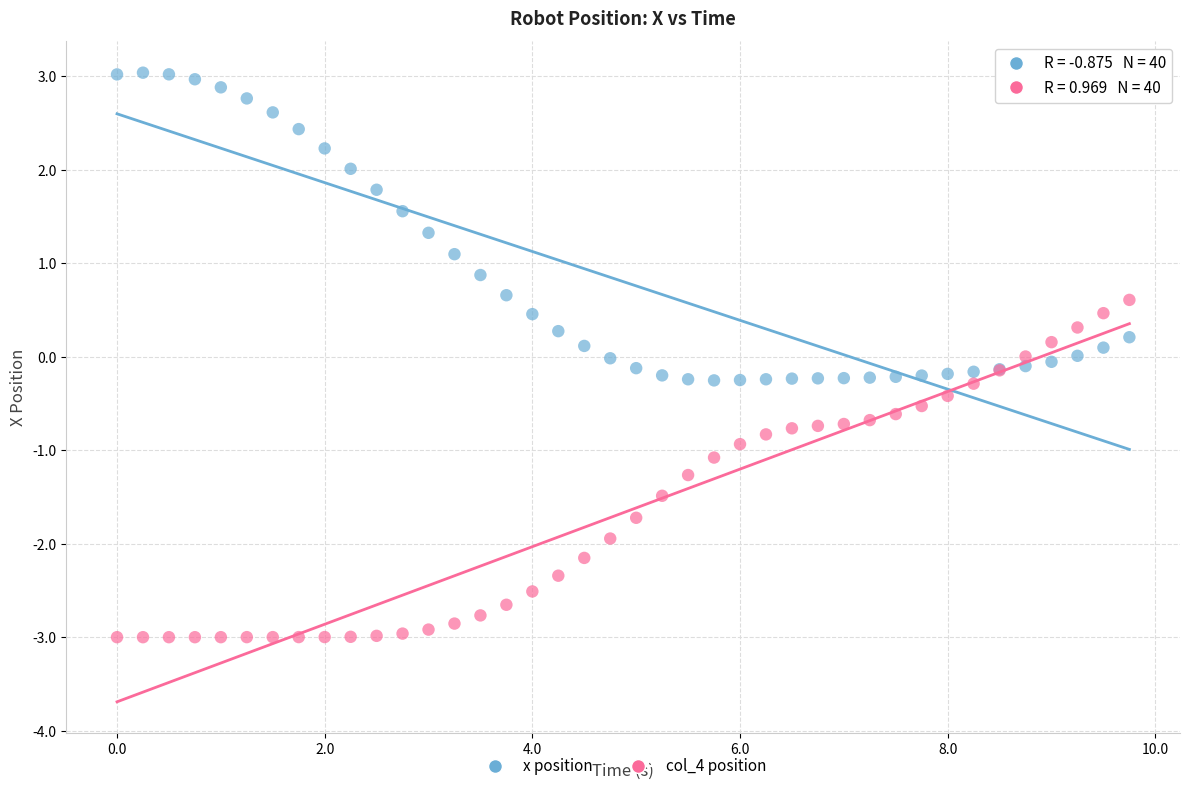

Which series contains the lowest Y value?

col_4 position